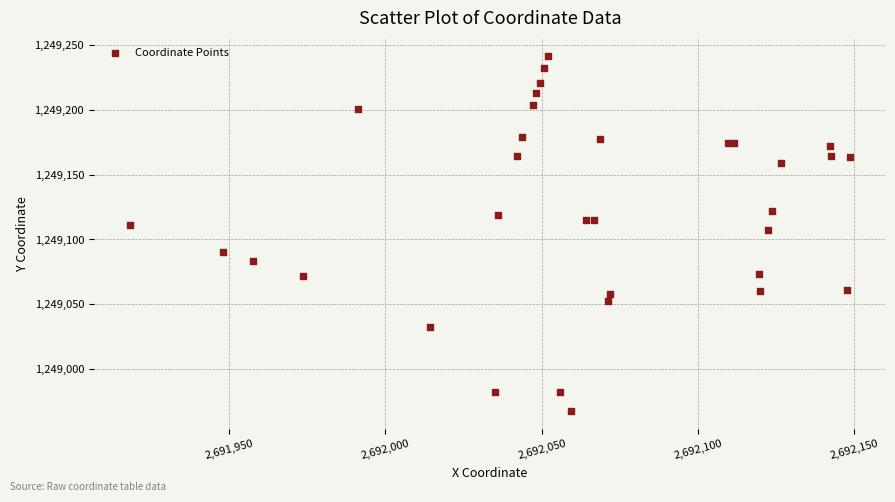

What Y value in the scatter plot is closest to 1249104?

1249107.6